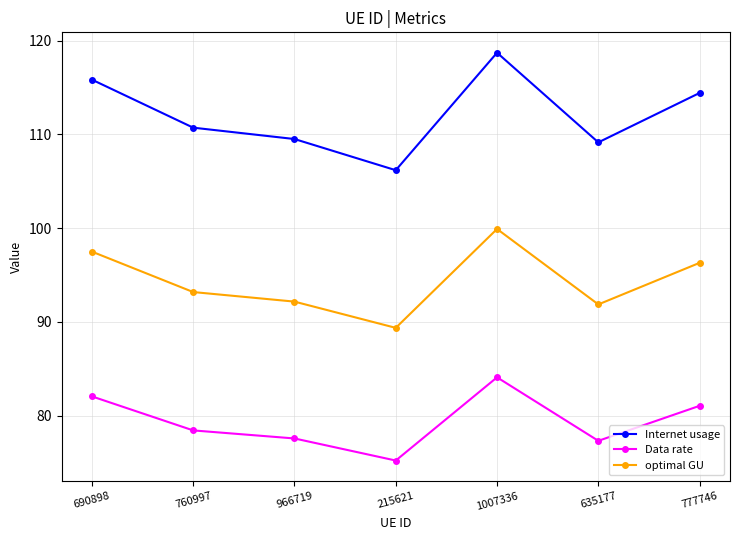

Between 760997 and 1007336, which series saw the biggest shift?

Internet usage